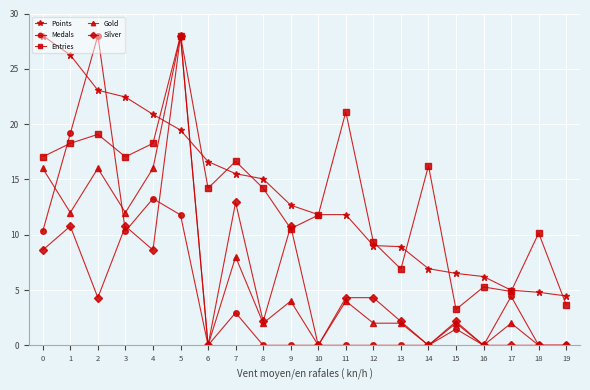

At which category does Medals reach its first local valley?

3